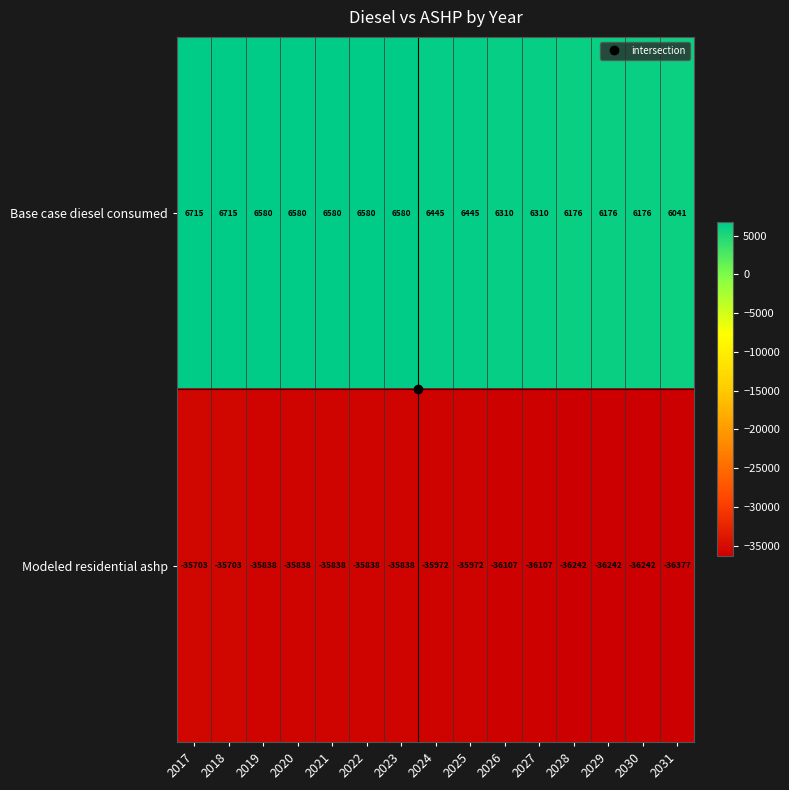

The Modeled residential ashp series shows -35838 at 2021. True or false?

True